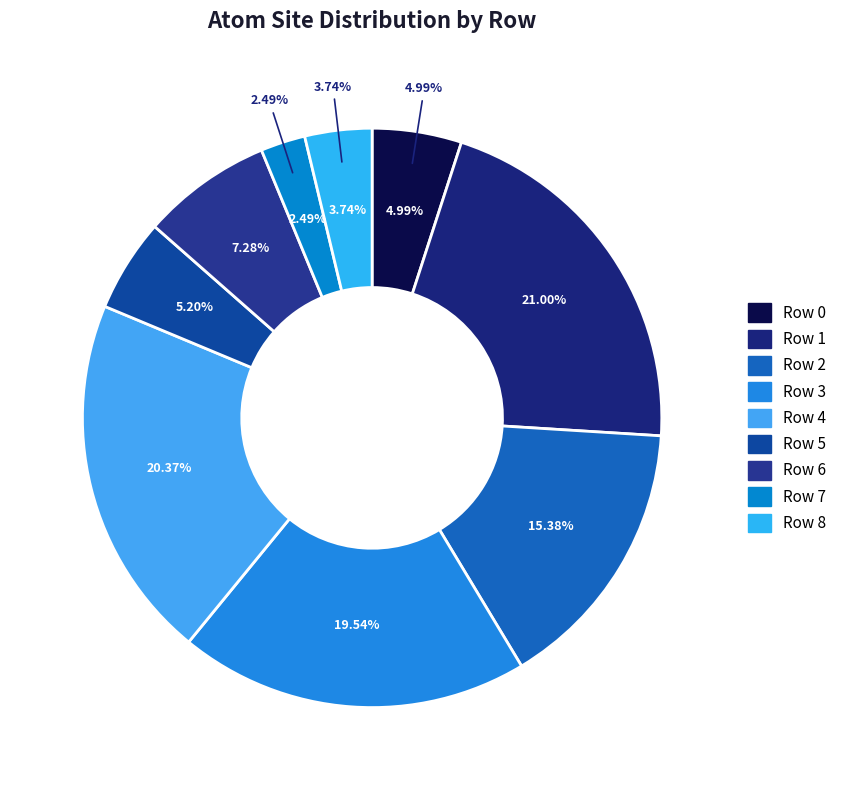

Is it true that Row 6 is 7% of the pie?

True